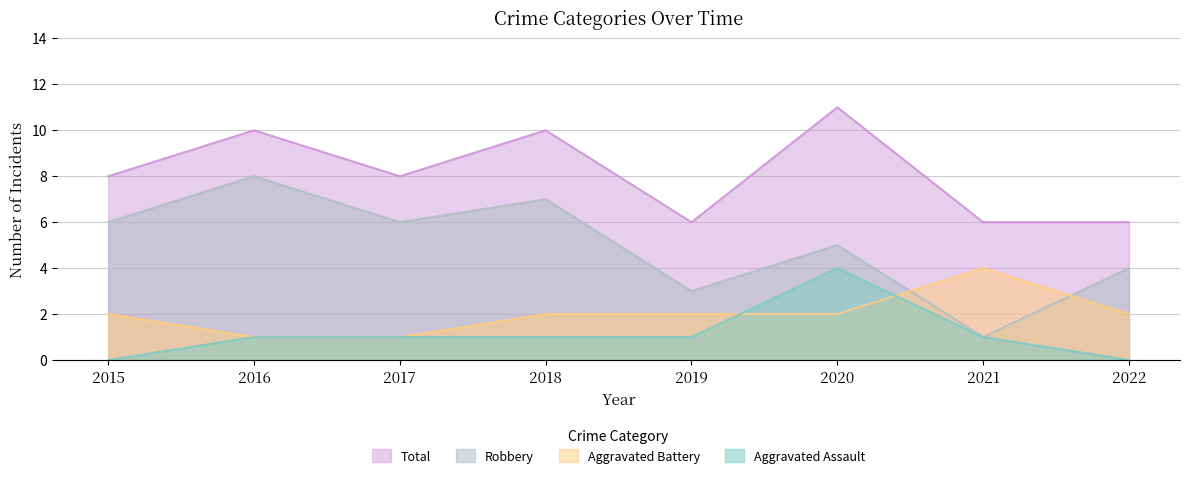

The value of Robbery at 2021 is 1. True or false?

True